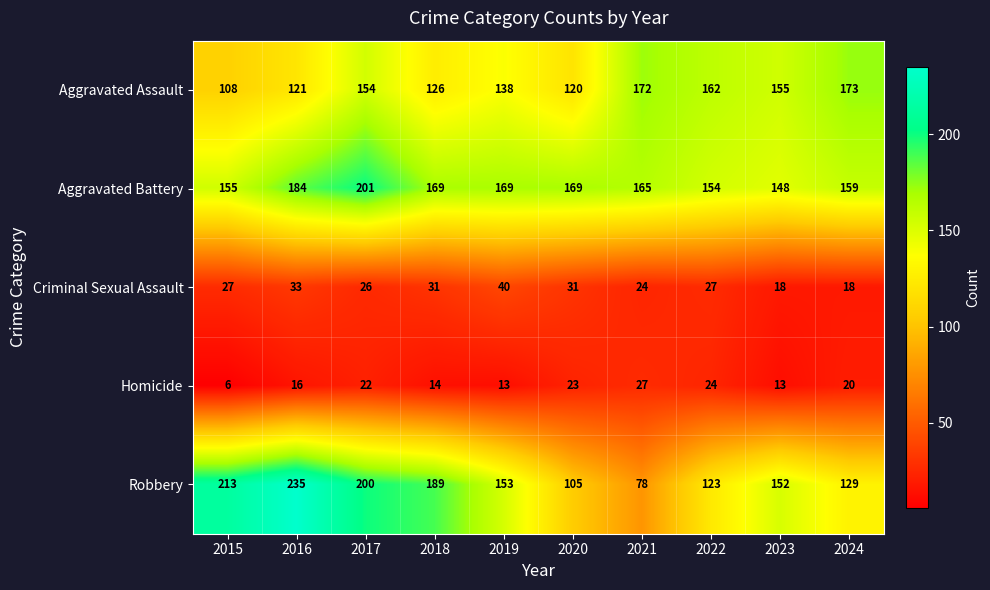

Is it true that Aggravated Battery equals 148 at 2023?

True